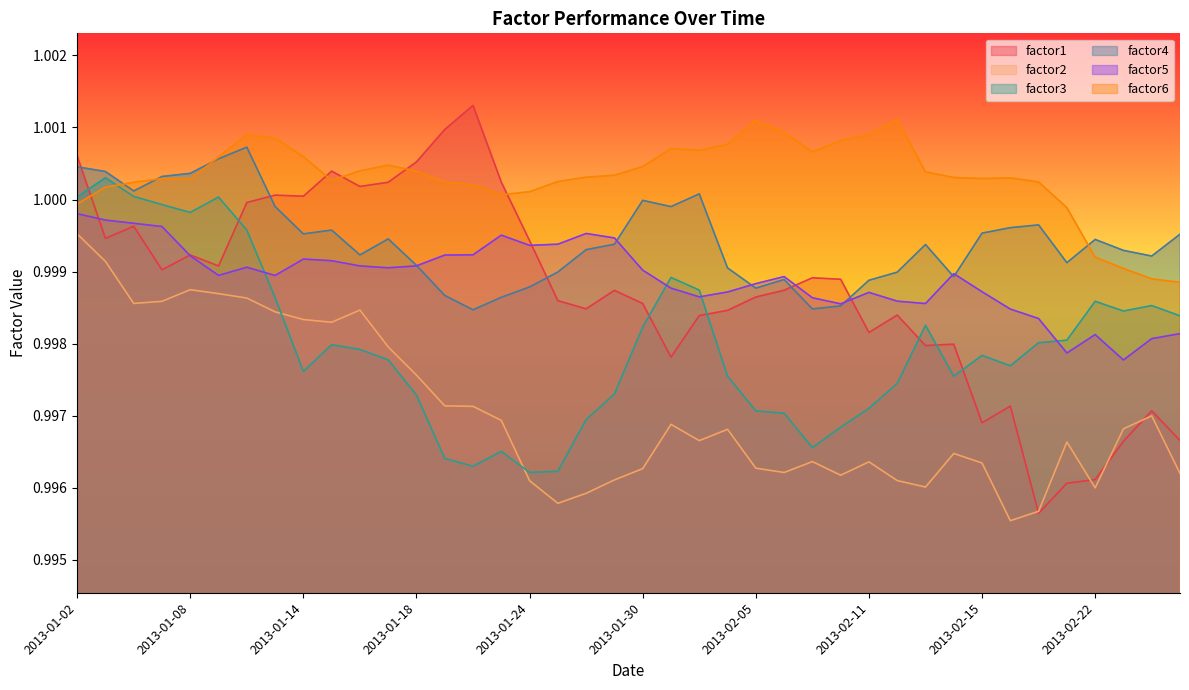

At 2013-01-17, list the series in order from smallest to largest.

factor3, factor2, factor5, factor4, factor1, factor6